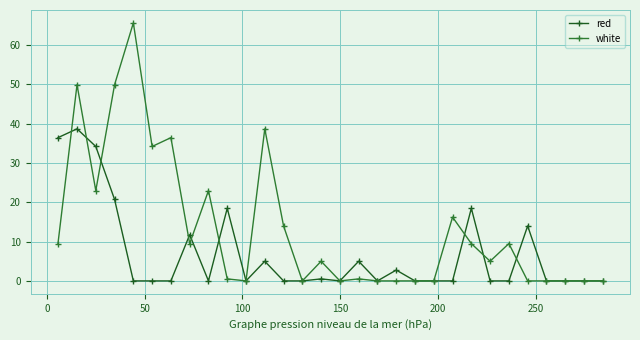

How many data points does each series have?

30